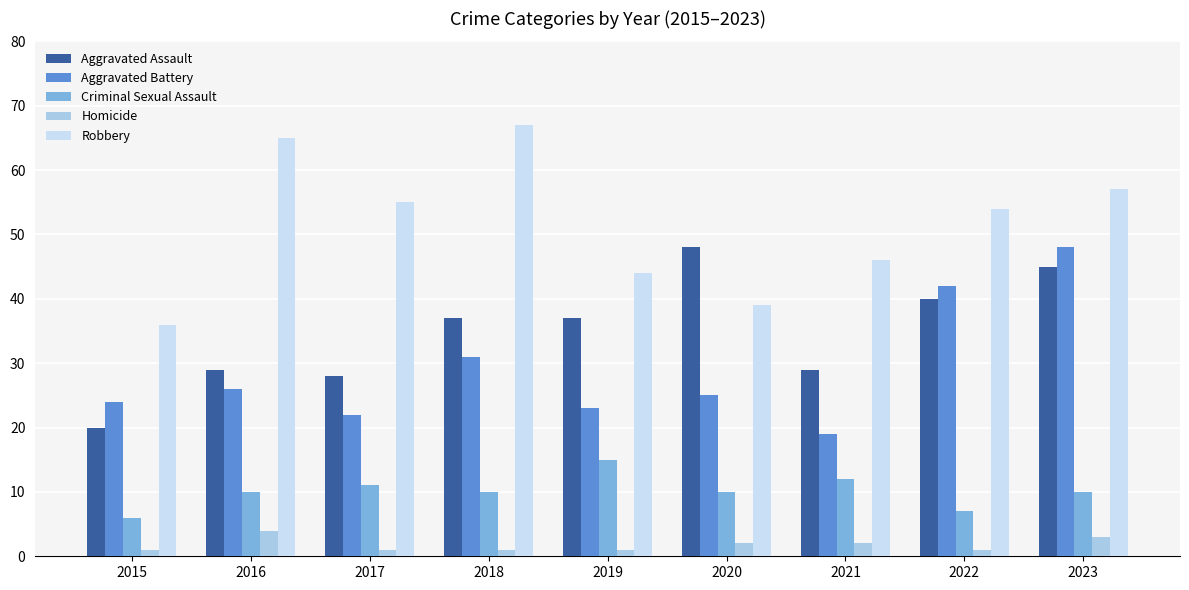

Reading right to left, what are all the values shown in this chart?

Aggravated Assault: 2023=45	2022=40	2021=29	2020=48	2019=37	2018=37	2017=28	2016=29	2015=20
Aggravated Battery: 2023=48	2022=42	2021=19	2020=25	2019=23	2018=31	2017=22	2016=26	2015=24
Criminal Sexual Assault: 2023=10	2022=7	2021=12	2020=10	2019=15	2018=10	2017=11	2016=10	2015=6
Homicide: 2023=3	2022=1	2021=2	2020=2	2019=1	2018=1	2017=1	2016=4	2015=1
Robbery: 2023=57	2022=54	2021=46	2020=39	2019=44	2018=67	2017=55	2016=65	2015=36